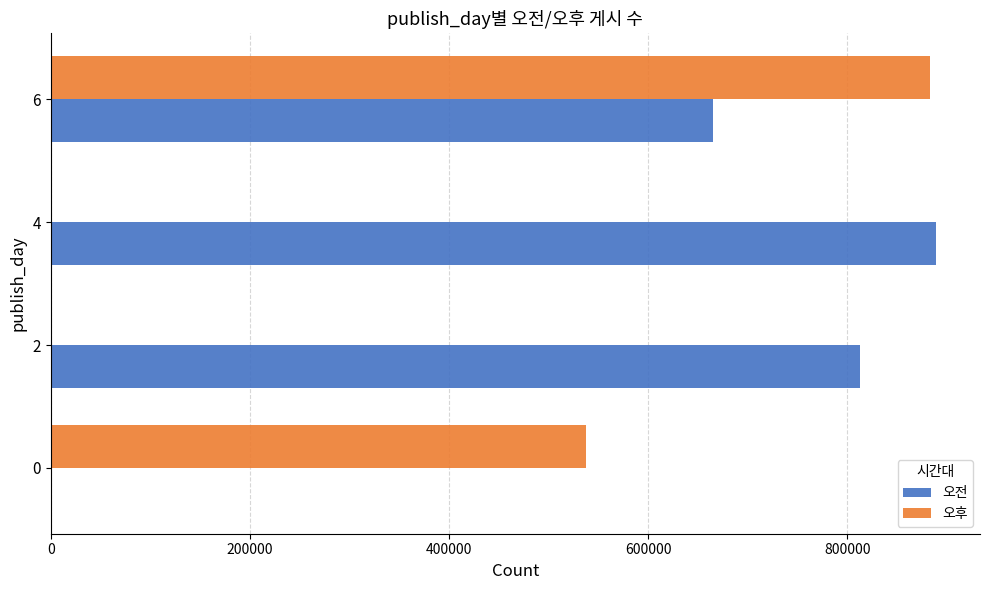

The value of 오후 at 4 is 542102. True or false?

False